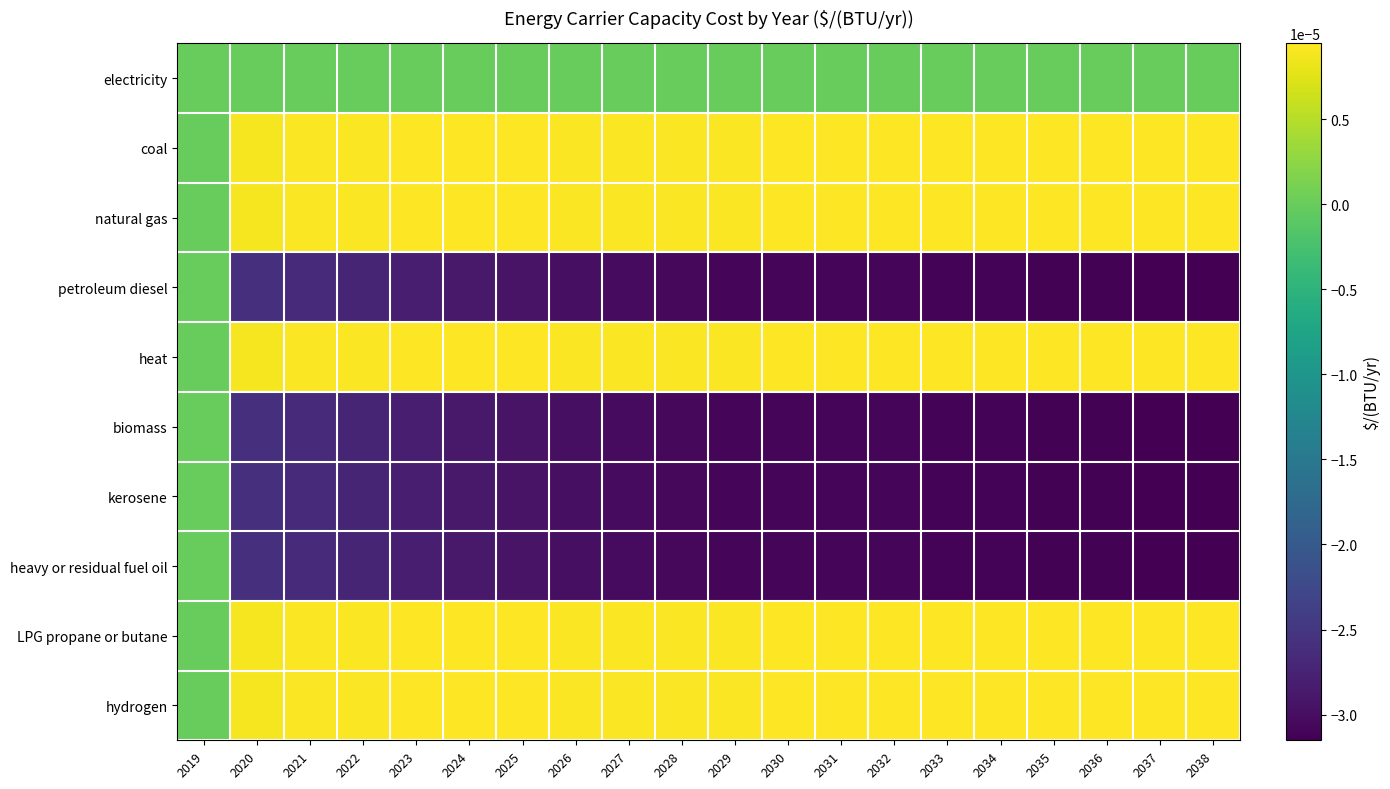

At 2029, list the series in order from largest to smallest.

coal, natural gas, heat, LPG propane or butane, hydrogen, electricity, petroleum diesel, biomass, kerosene, heavy or residual fuel oil